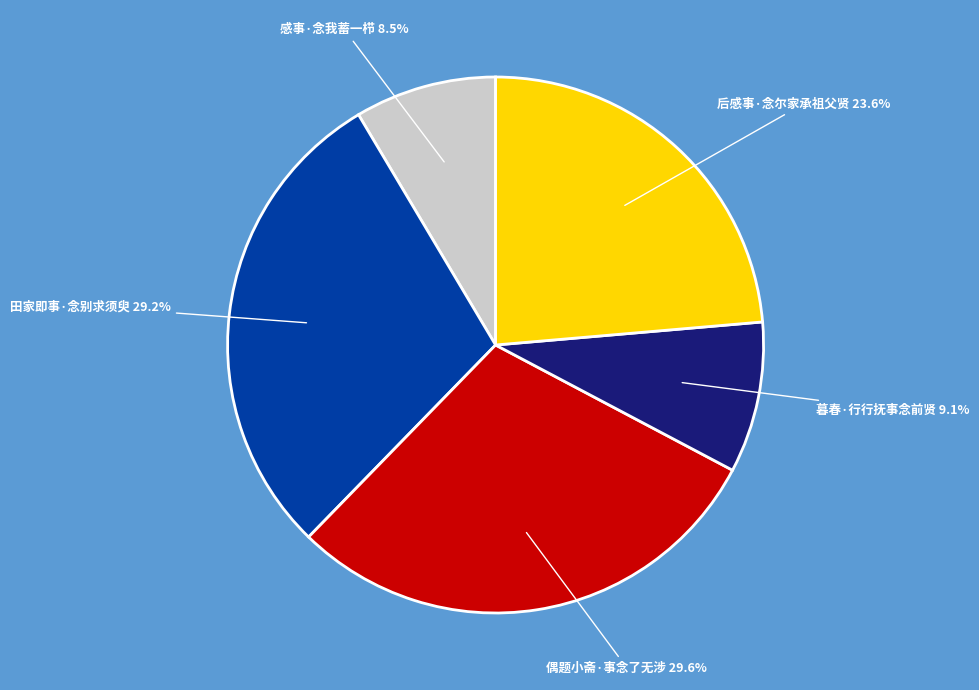

Between 感事·念我蓄一栉 and 偶题小斋·事念了无涉, which is larger?

偶题小斋·事念了无涉